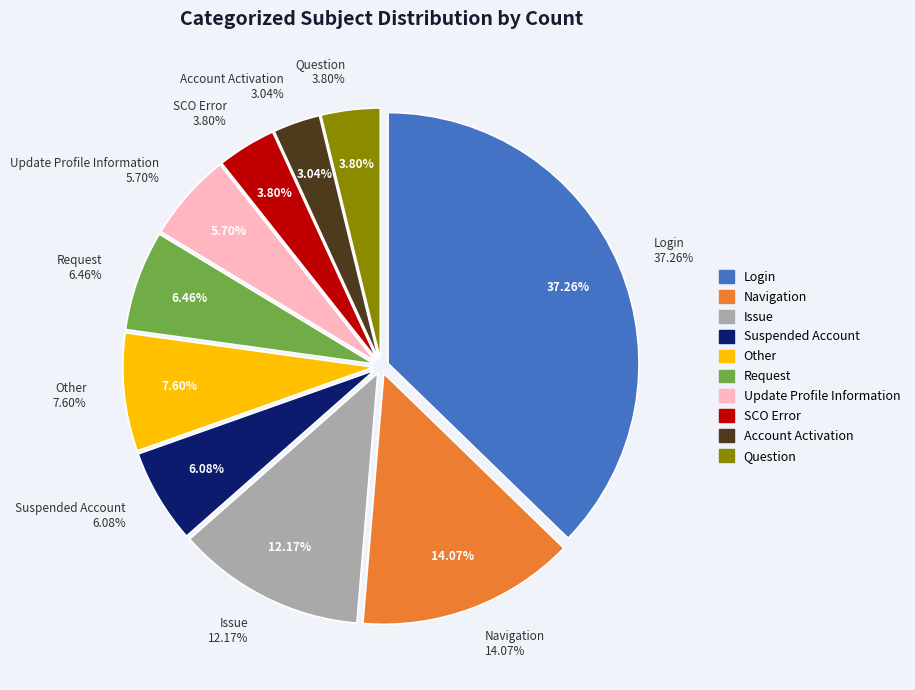

Is Navigation the majority of the pie?

No